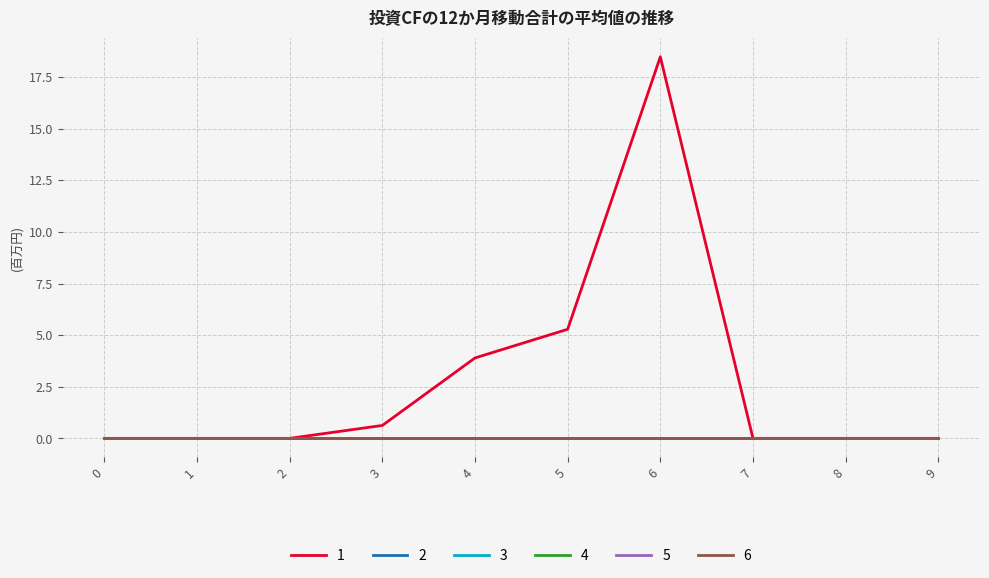

What are all the series names shown in the legend?

1, 2, 3, 4, 5, 6